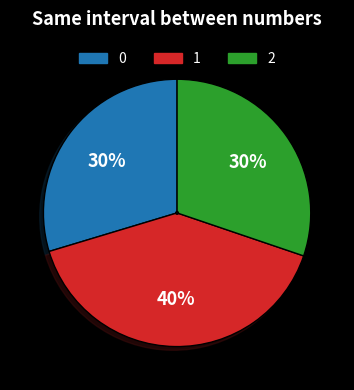

The 1 slice represents 52% of the pie. True or false?

False